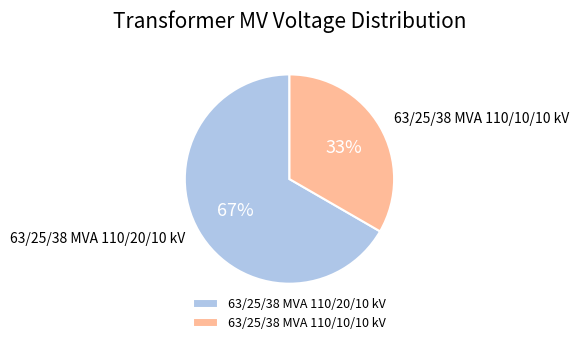

Is it true that 63/25/38 MVA 110/10/10 kV is 43% of the pie?

False